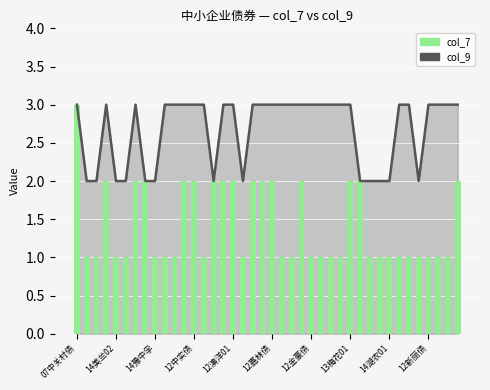

At which label does col_7 reach its minimum?

14美兰02